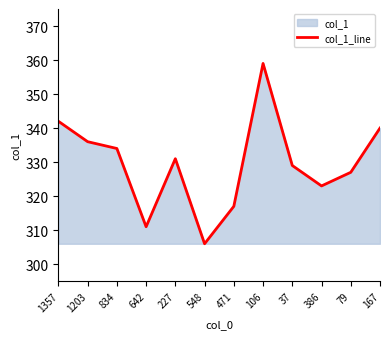

Read the value at 37, to the nearest 5.

330